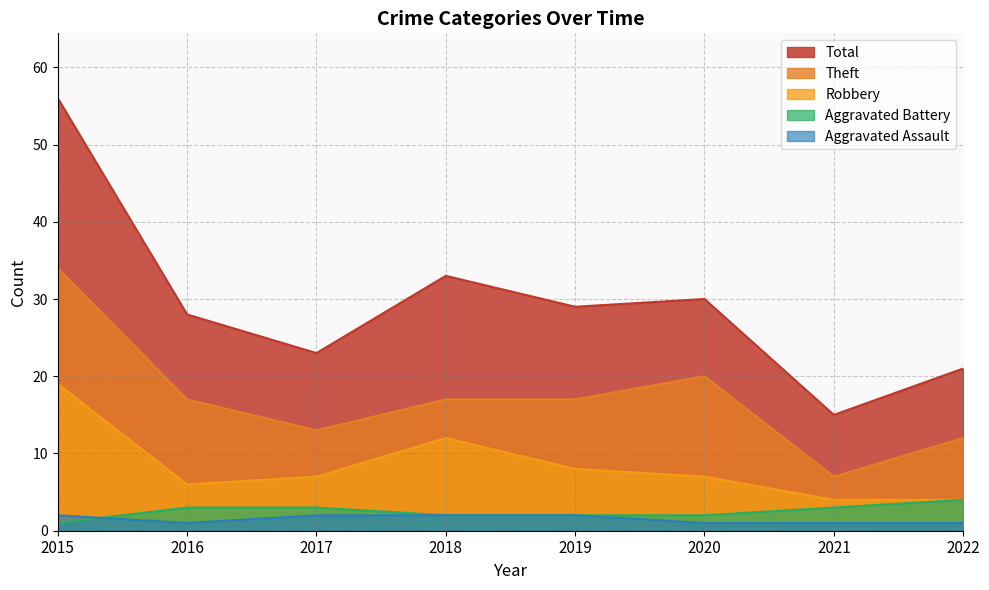

Reading right to left, list all the values displayed in this chart.

Aggravated Assault: 2022=1	2021=1	2020=1	2019=2	2018=2	2017=2	2016=1	2015=2
Aggravated Battery: 2022=4	2021=3	2020=2	2019=2	2018=2	2017=3	2016=3	2015=1
Robbery: 2022=4	2021=4	2020=7	2019=8	2018=12	2017=7	2016=6	2015=19
Theft: 2022=12	2021=7	2020=20	2019=17	2018=17	2017=13	2016=17	2015=34
Total: 2022=21	2021=15	2020=30	2019=29	2018=33	2017=23	2016=28	2015=56